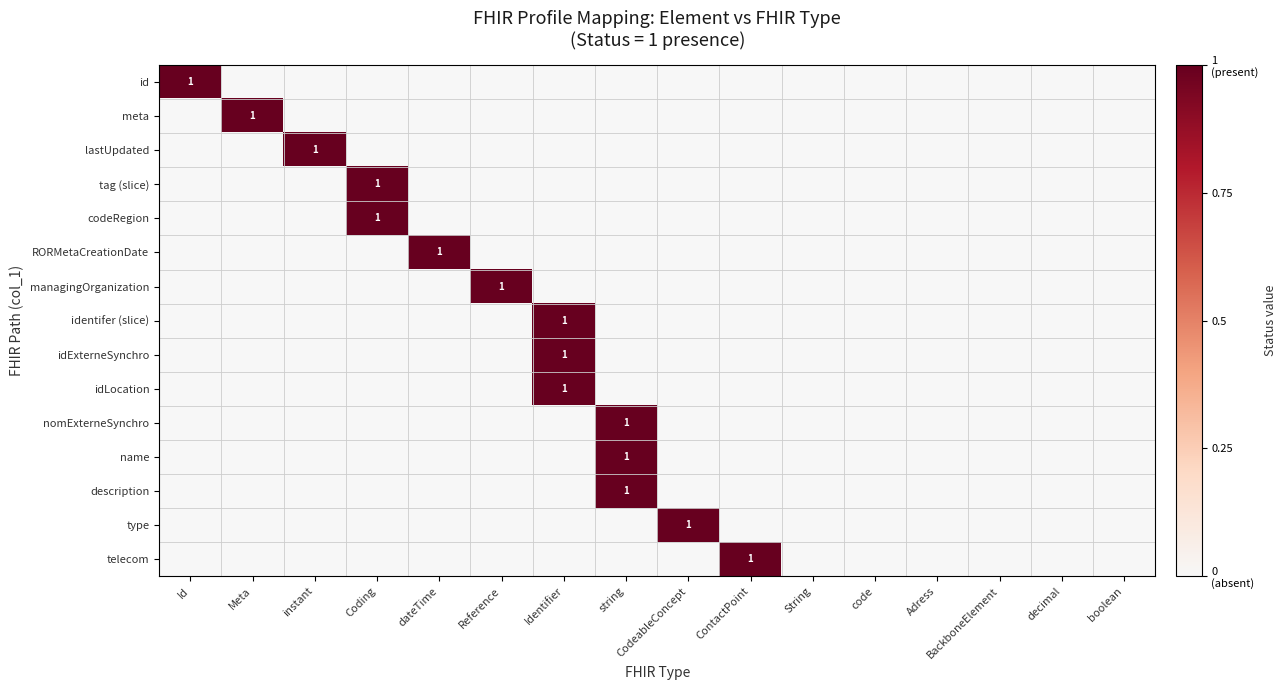

How many data points in meta are above 0?

1